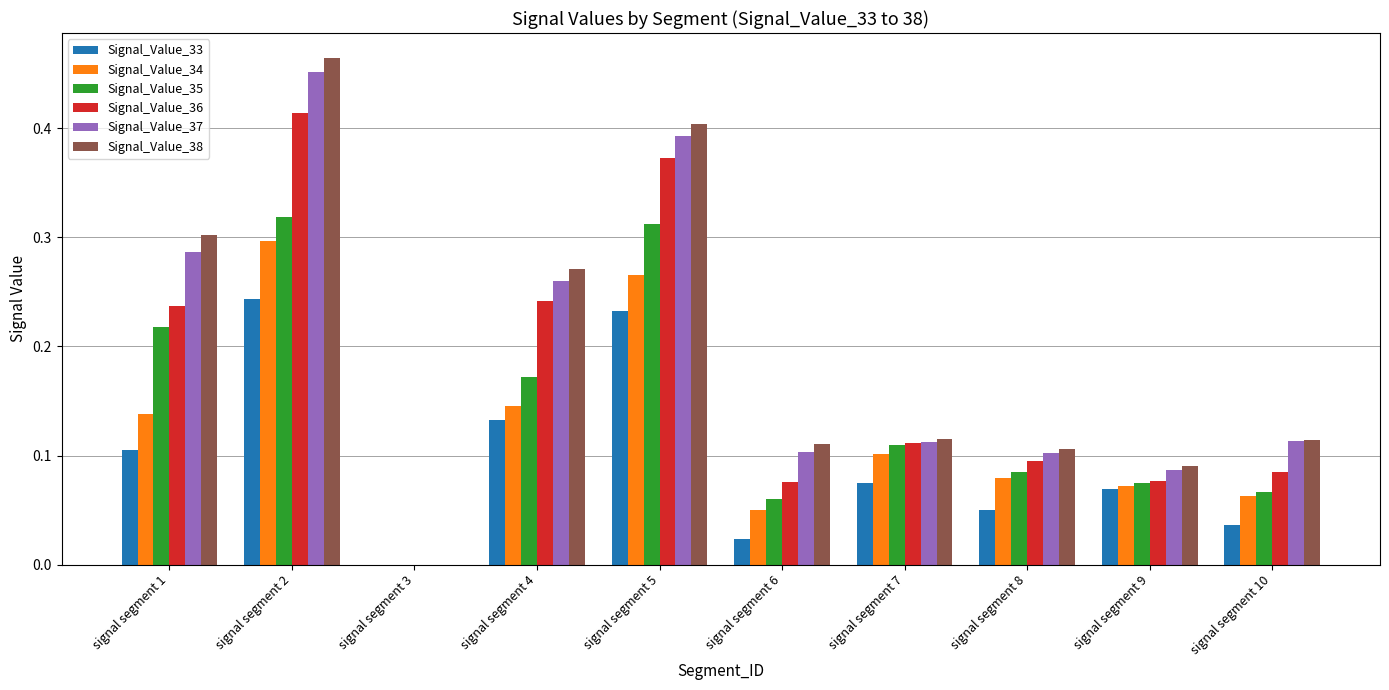

How many values in the Signal_Value_37 series exceed 0?

9